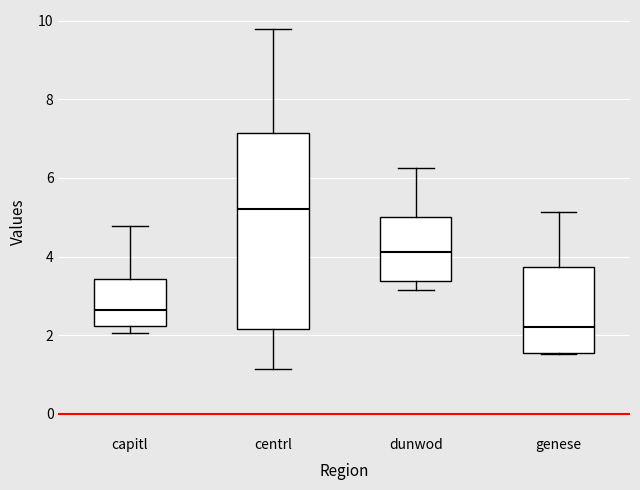

Comparing the boxes themselves (not the whiskers), which one is the tallest?

centrl